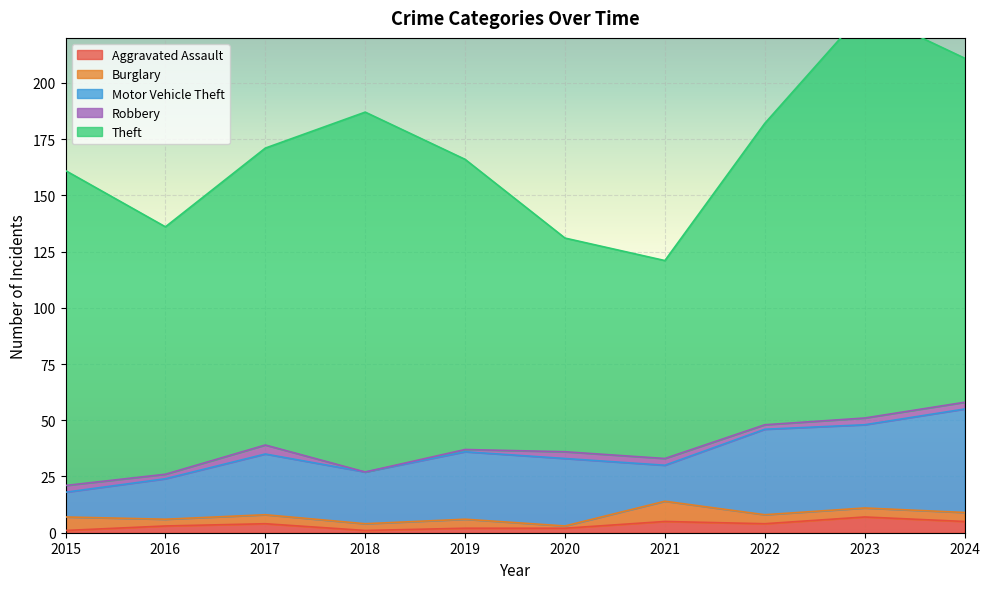

Rank the series at 2019 from lowest to highest value.

Robbery, Aggravated Assault, Burglary, Motor Vehicle Theft, Theft